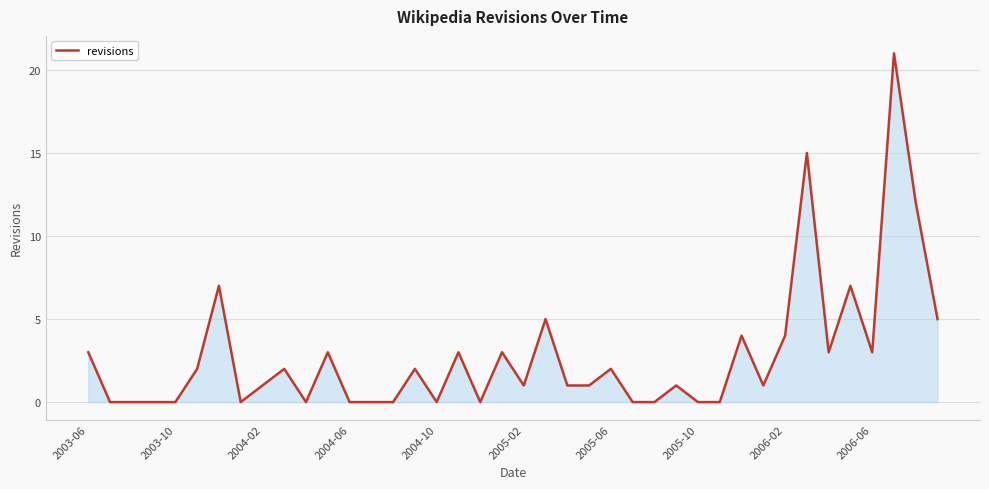

What is the greatest value displayed?

21